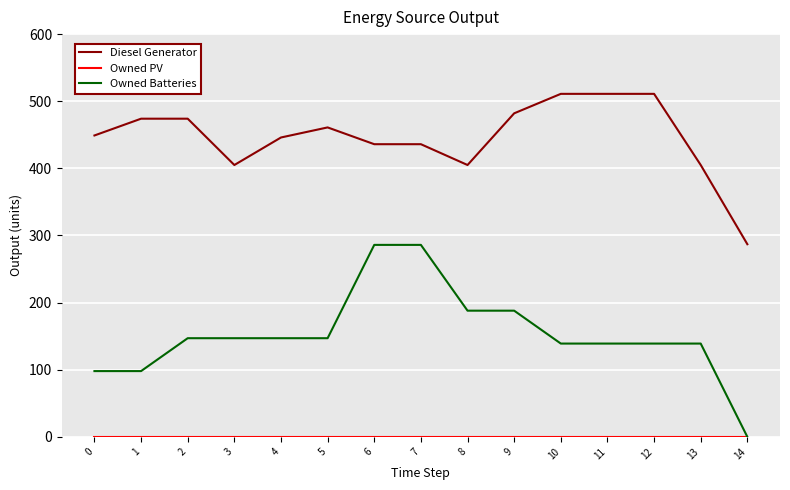

What is the maximum value for Owned Batteries?

286